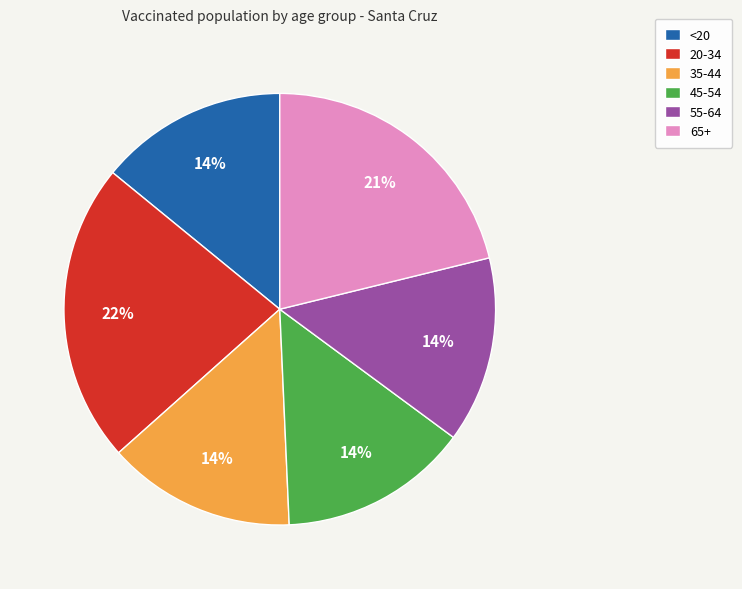

What is the ratio of the value at 35-44 to the value at 20-34?

0.6